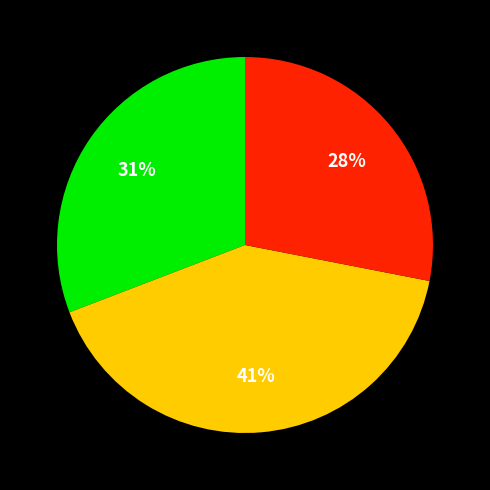

Is there any slice that represents more than half of the pie?

No